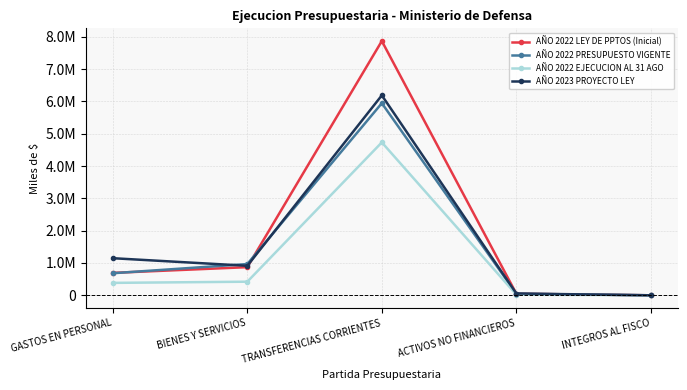

What are all the series names shown in the legend?

AÑO 2022 LEY DE PPTOS (Inicial), AÑO 2022 PRESUPUESTO VIGENTE, AÑO 2022 EJECUCION AL 31 AGO, AÑO 2023 PROYECTO LEY